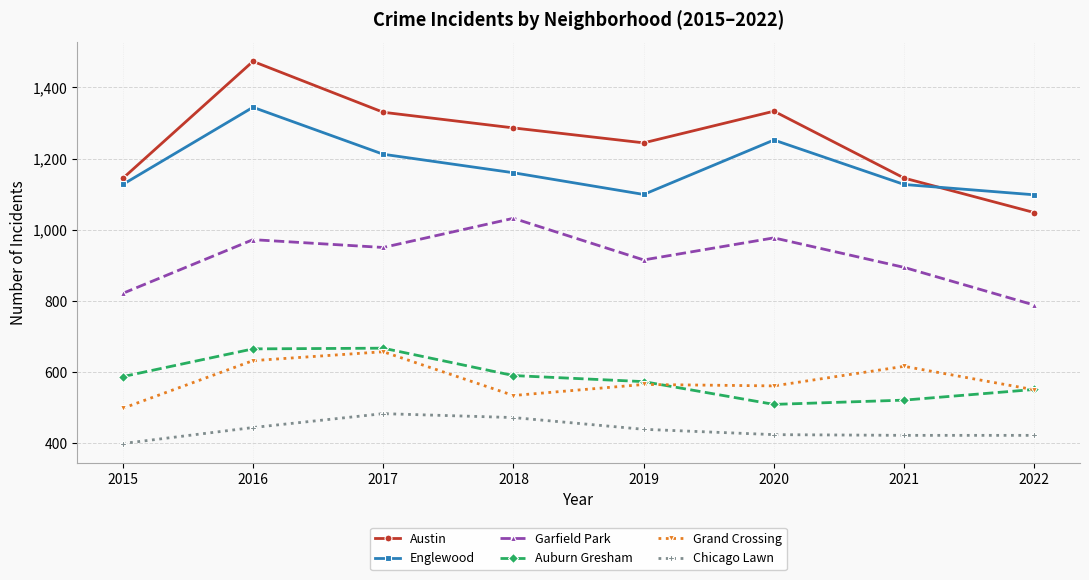

True or false: Englewood and Chicago Lawn cross at least once.

False